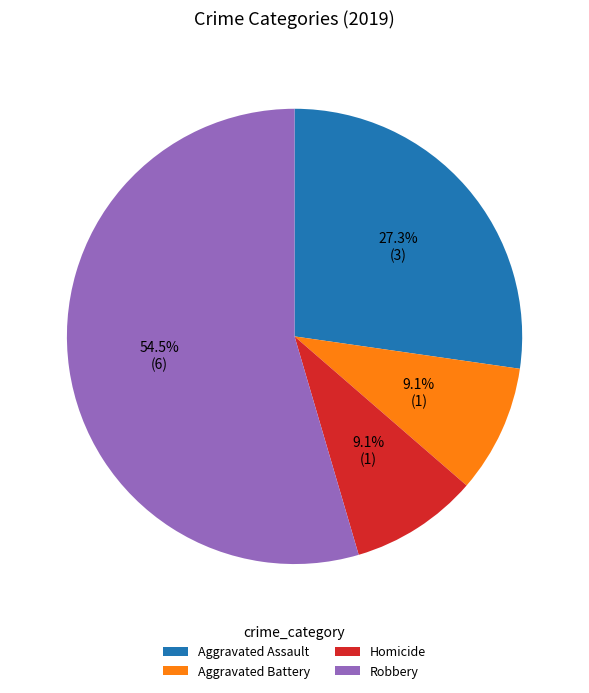

How many slices are in this pie chart?

4